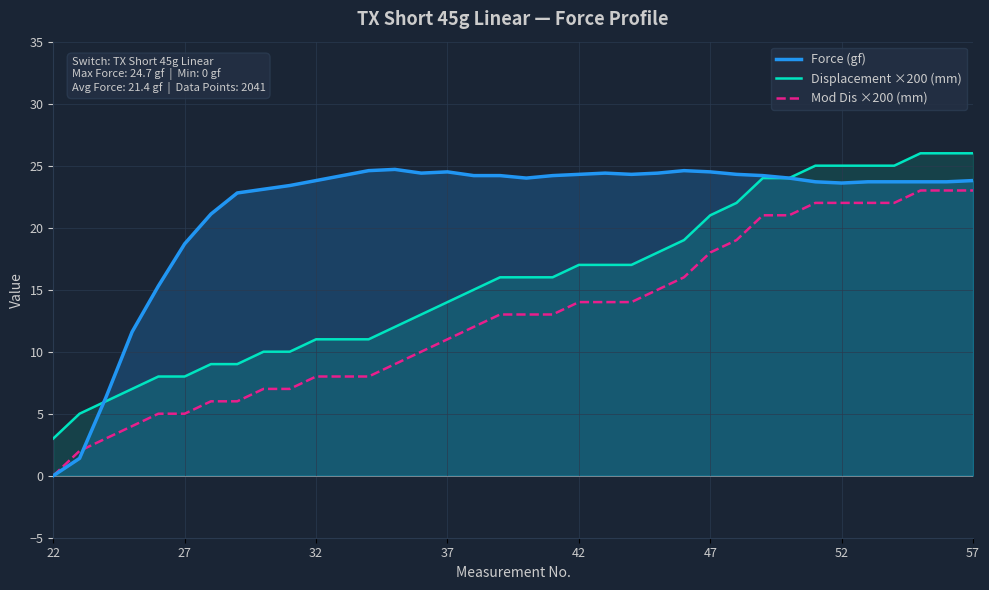

What is the minimum value for Displacement ×200 (mm)?

3.0